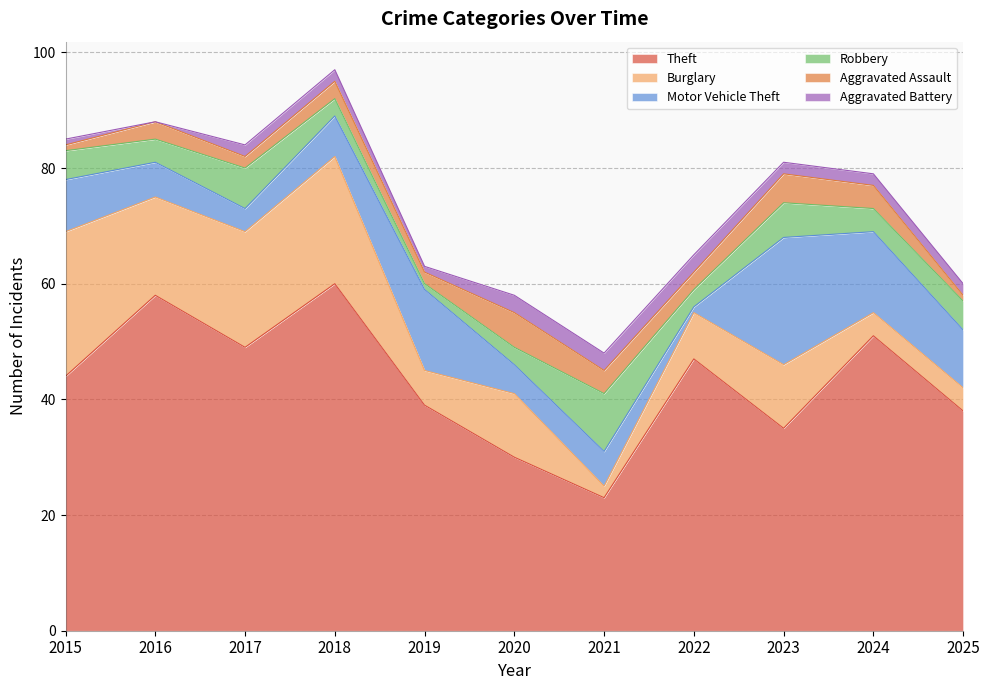

Which series ends up on top after the final intersection of Burglary and Aggravated Battery?

Burglary